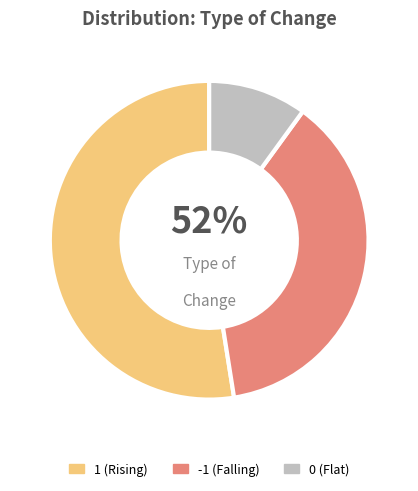

What is the largest slice in the pie chart?

1 (Rising)